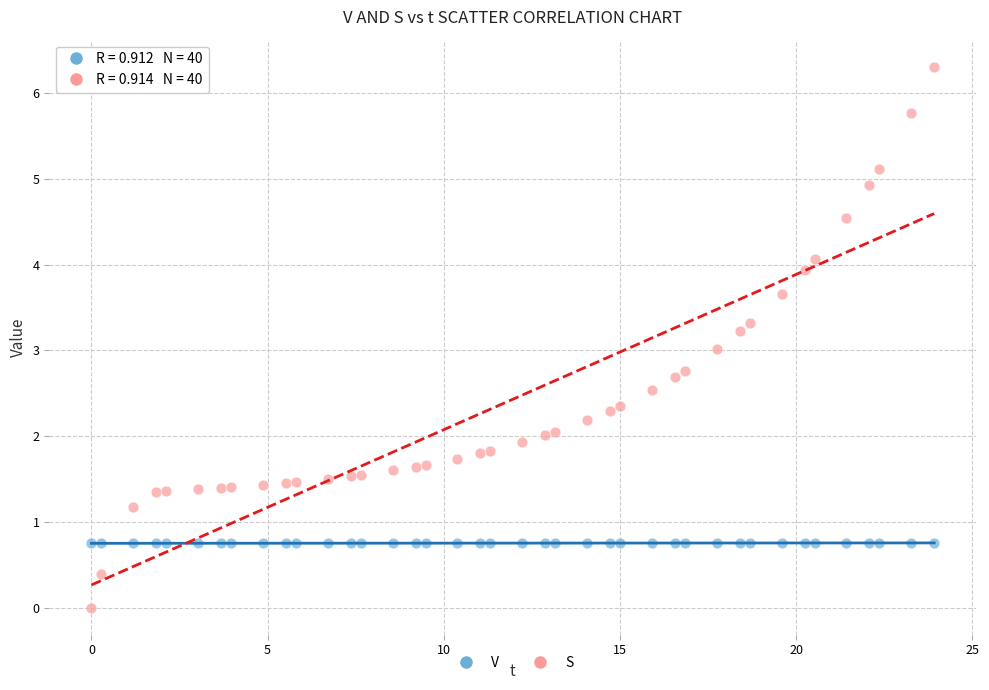

Across all data points, what is the range of Y values (max minus min)?

6.3